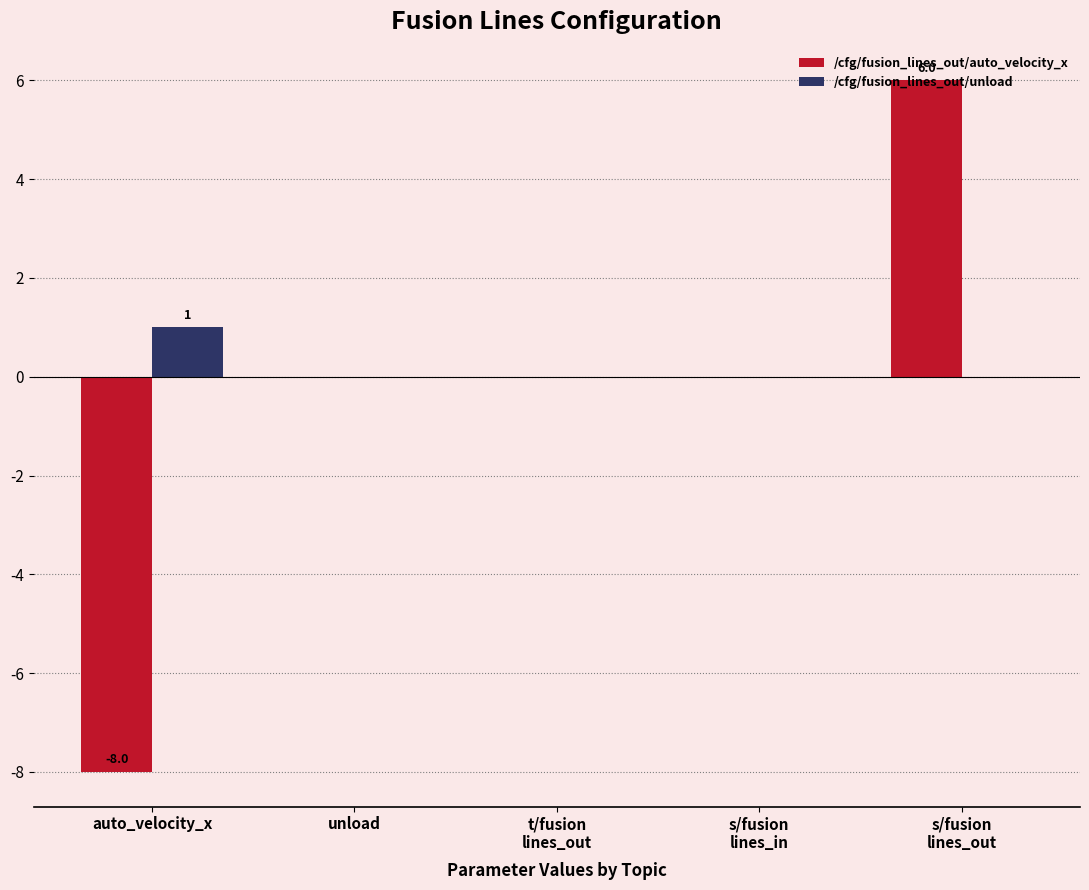

How many groups of bars are there?

5